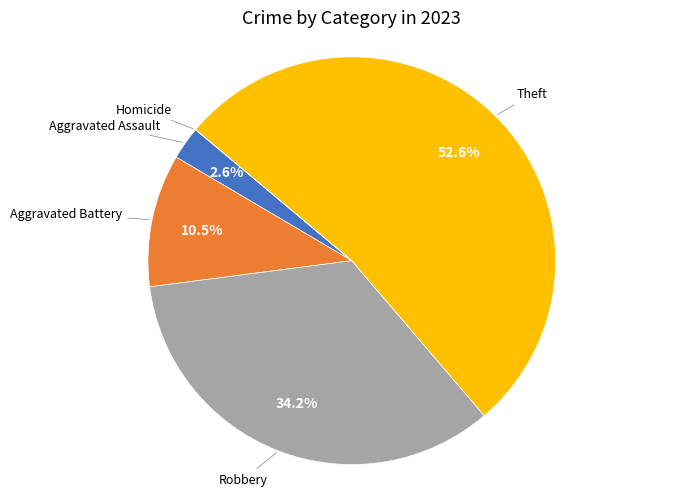

To the nearest percent, what is the difference between the largest and smallest slice percentages?

53%